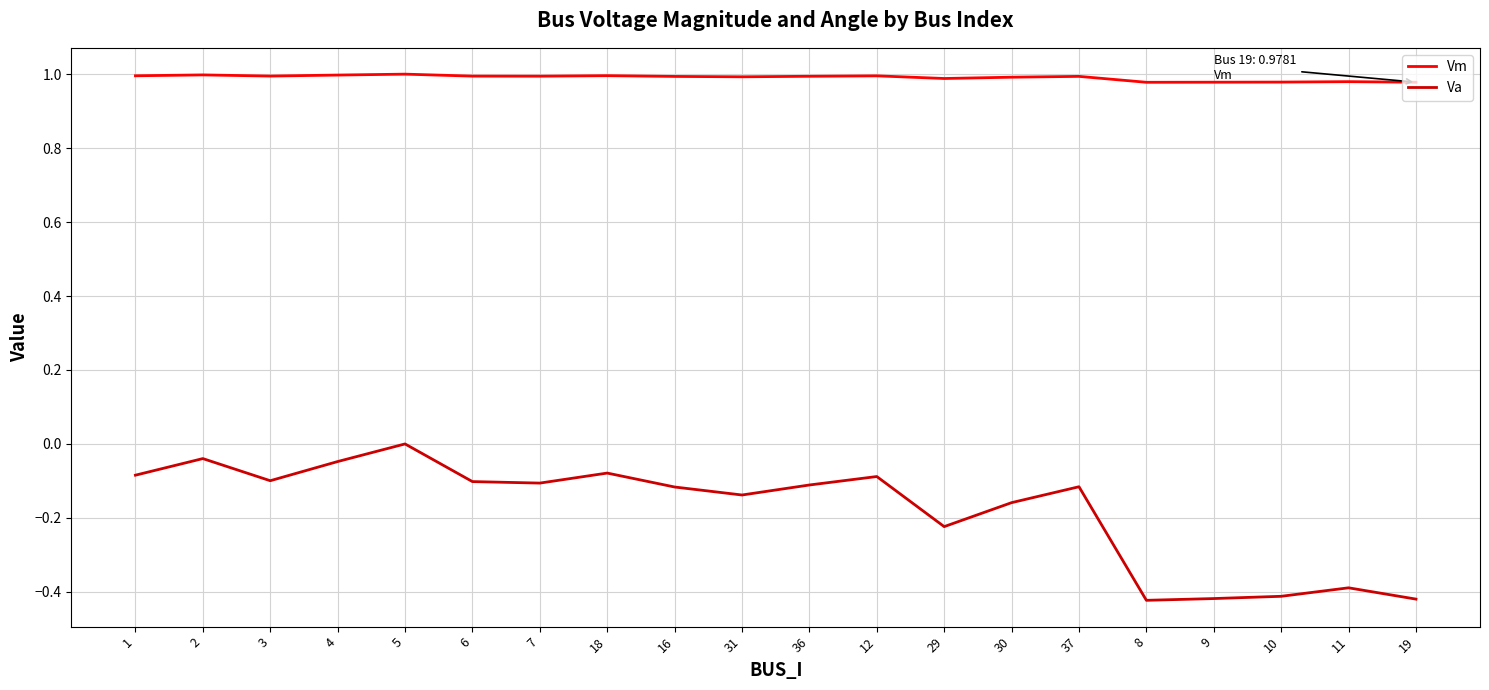

What position from the left is 11?

19